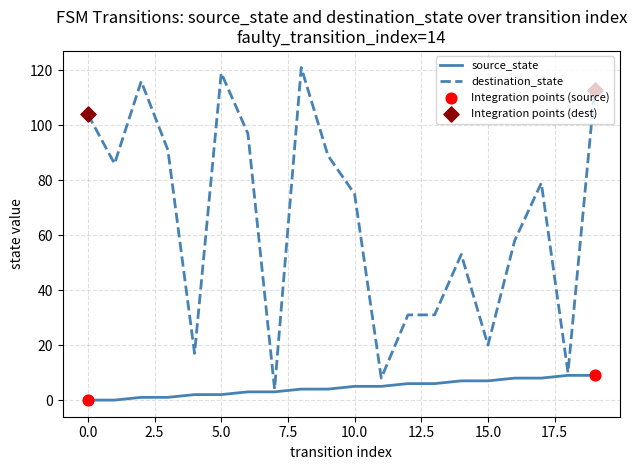

Which series has the largest total across all categories?

destination_state